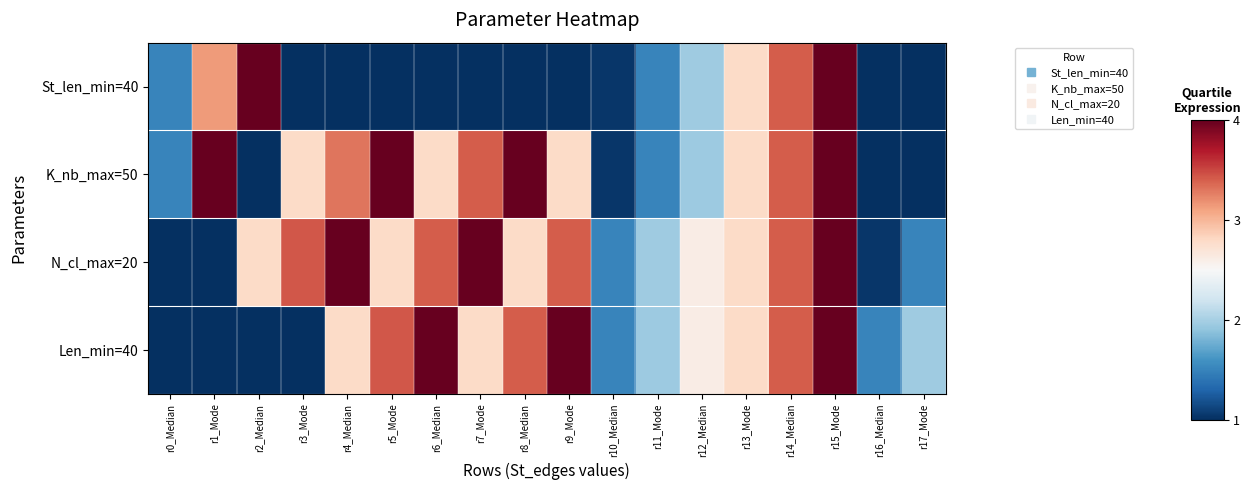

What is the minimum value shown in the chart?

1.0